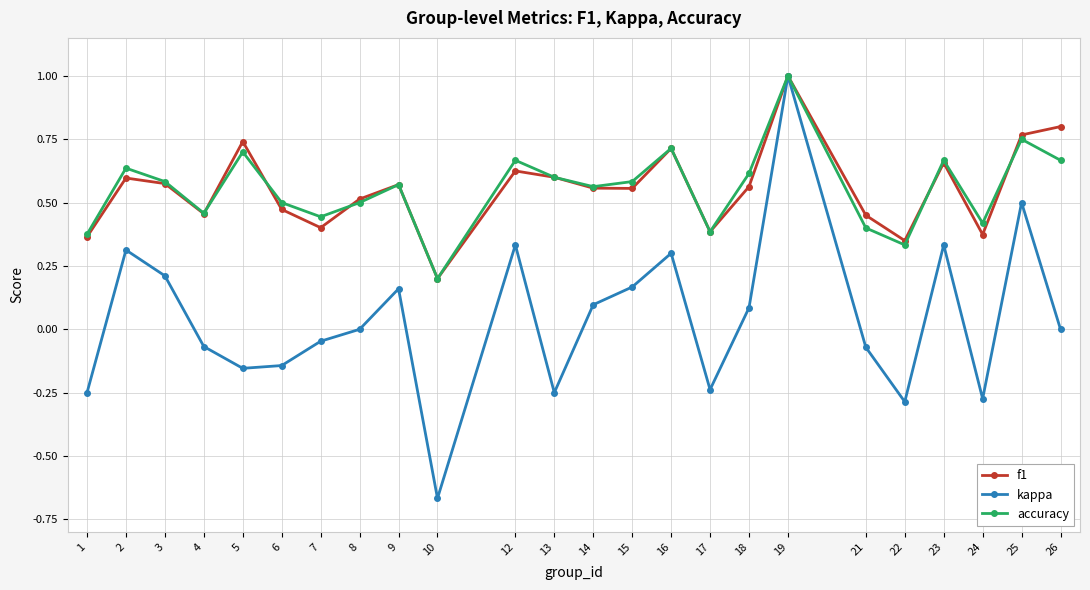

Where is the first local minimum for f1?

4